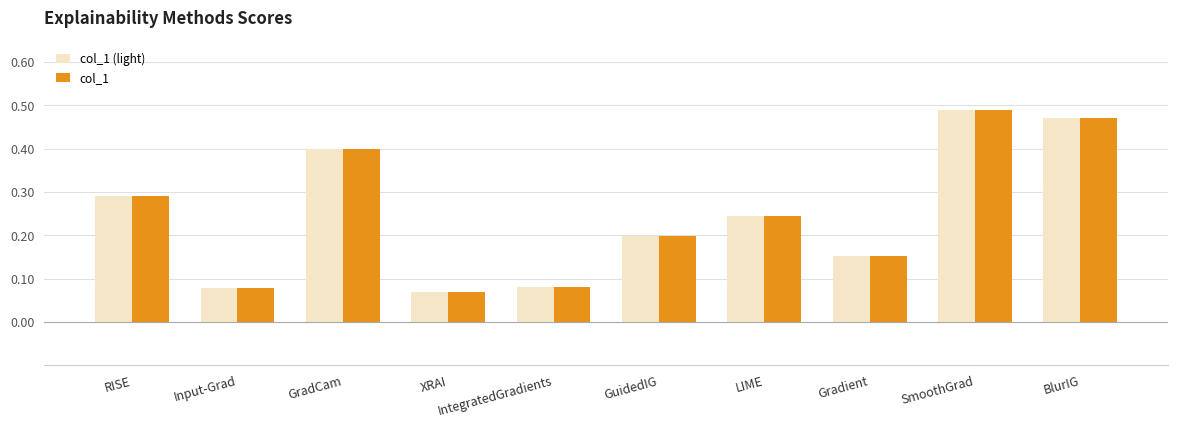

What is the difference between the maximum and minimum values in the col_1 series?

0.4